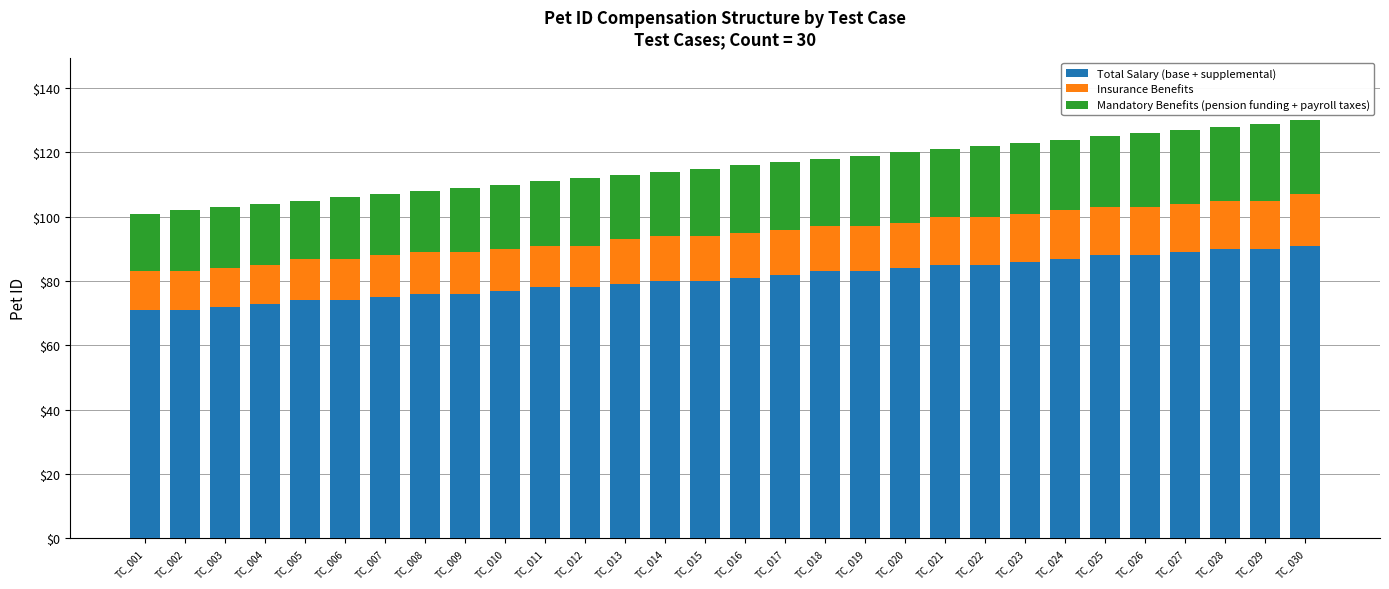

What is the total value across all series at TC_026?

126